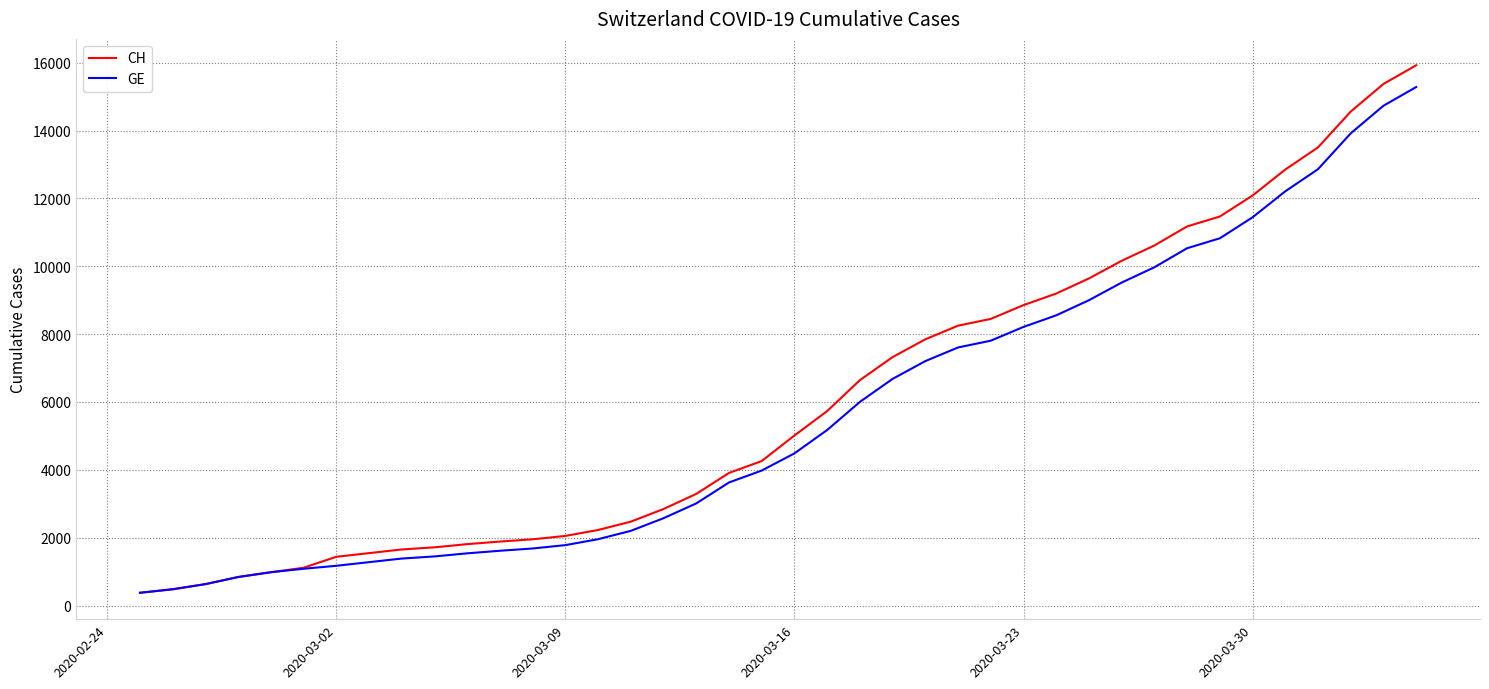

What is the minimum value shown in the chart?

375